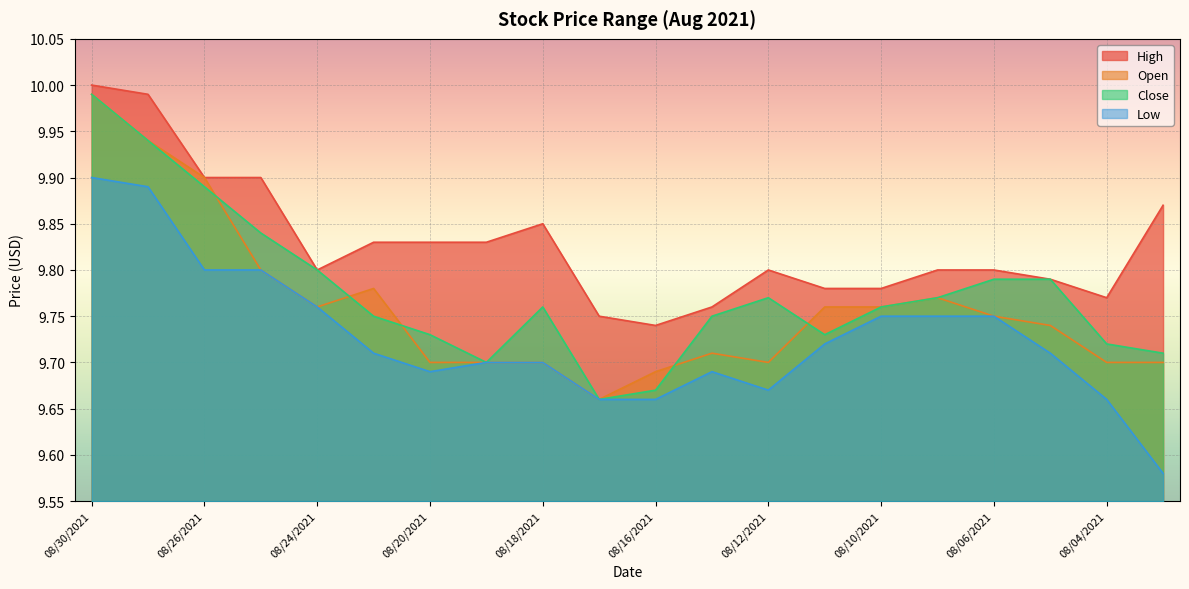

What is the total value across all series at 08/09/2021?

39.1